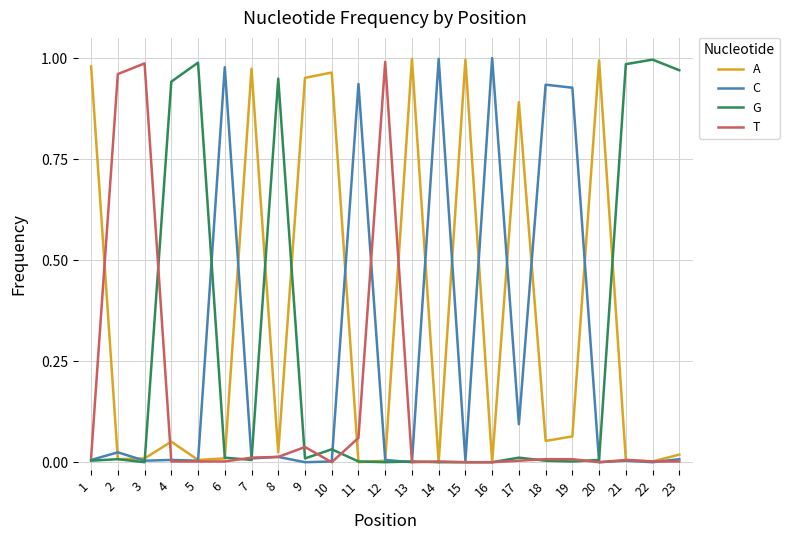

True or false: C has a value of 0.0 at 22.

True